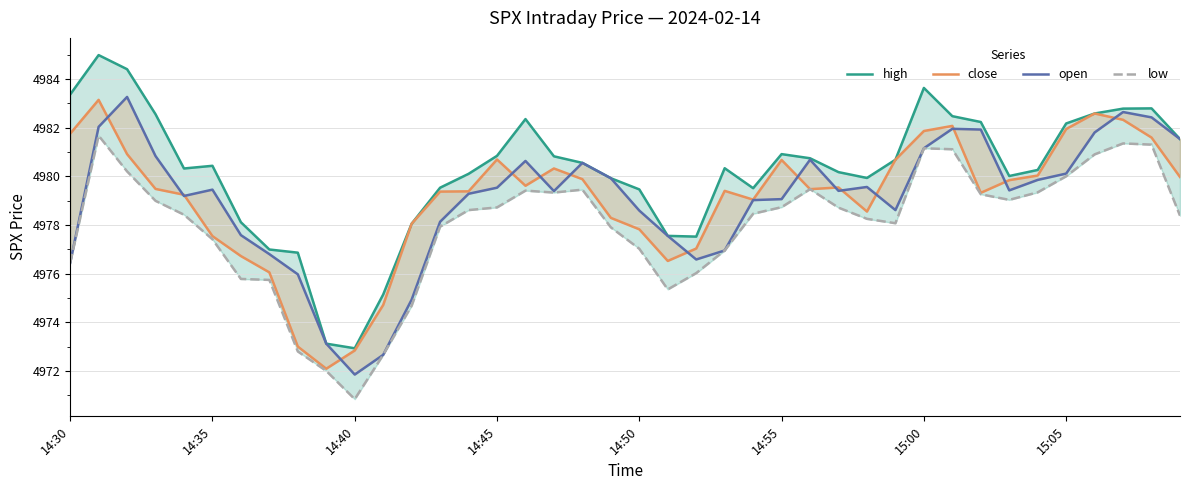

The value of high at 17 is 7834.5. True or false?

False